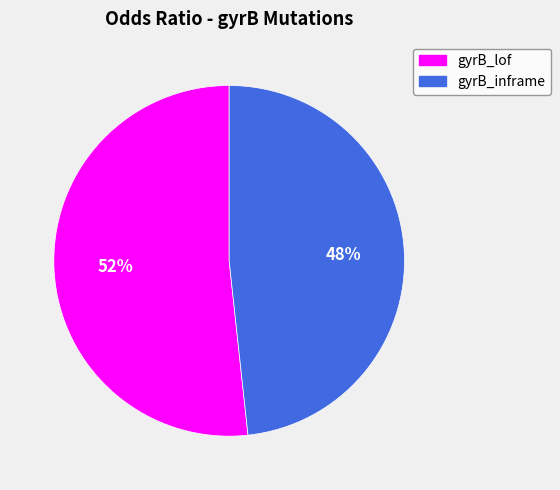

To the nearest percent, what is the average slice percentage?

50%